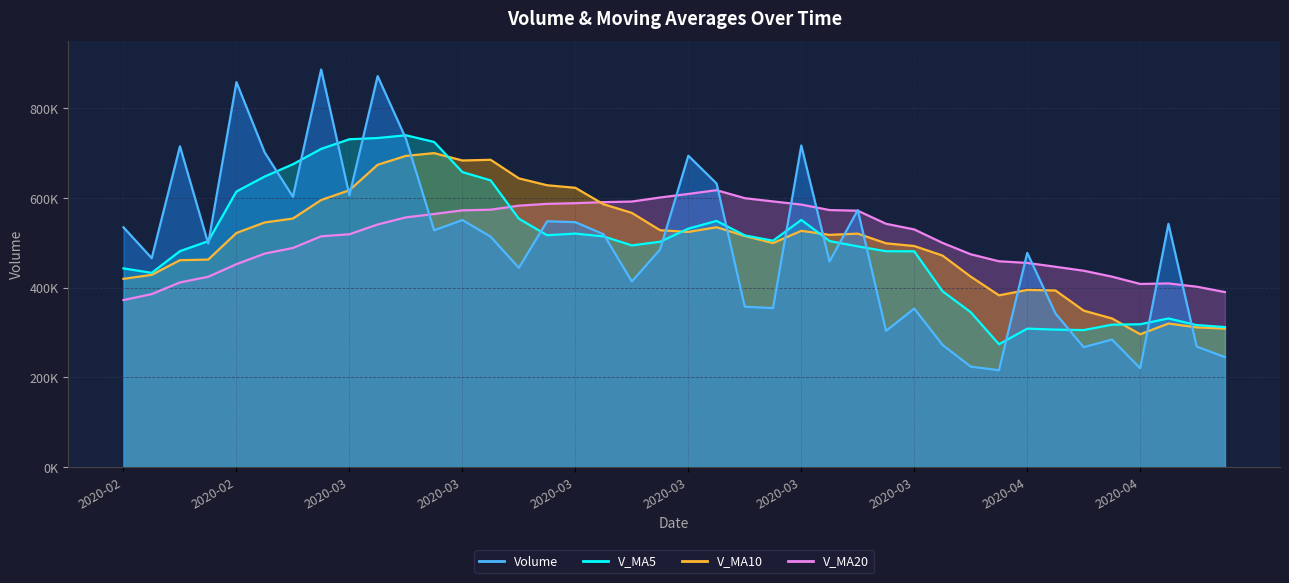

Between which two adjacent categories do v_ma10 and v_ma20 first intersect?

2020-03-13 and 2020-03-16